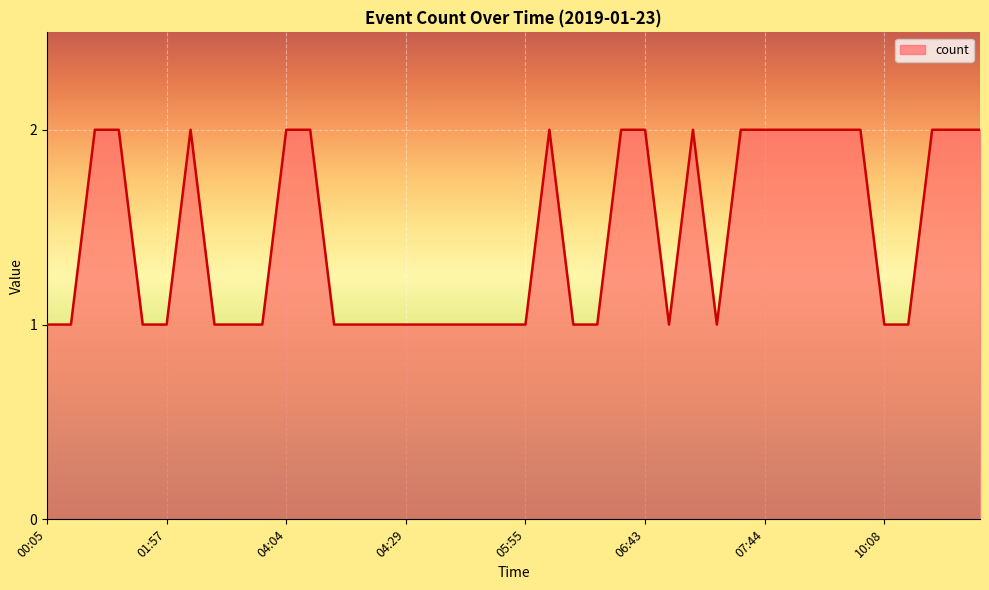

How many lines are shown in the chart?

1